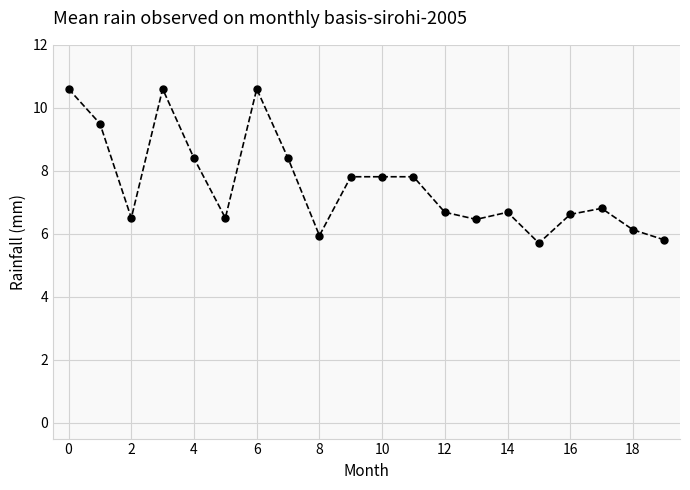

True or false: there are more than 2 points higher than both neighbors.

True